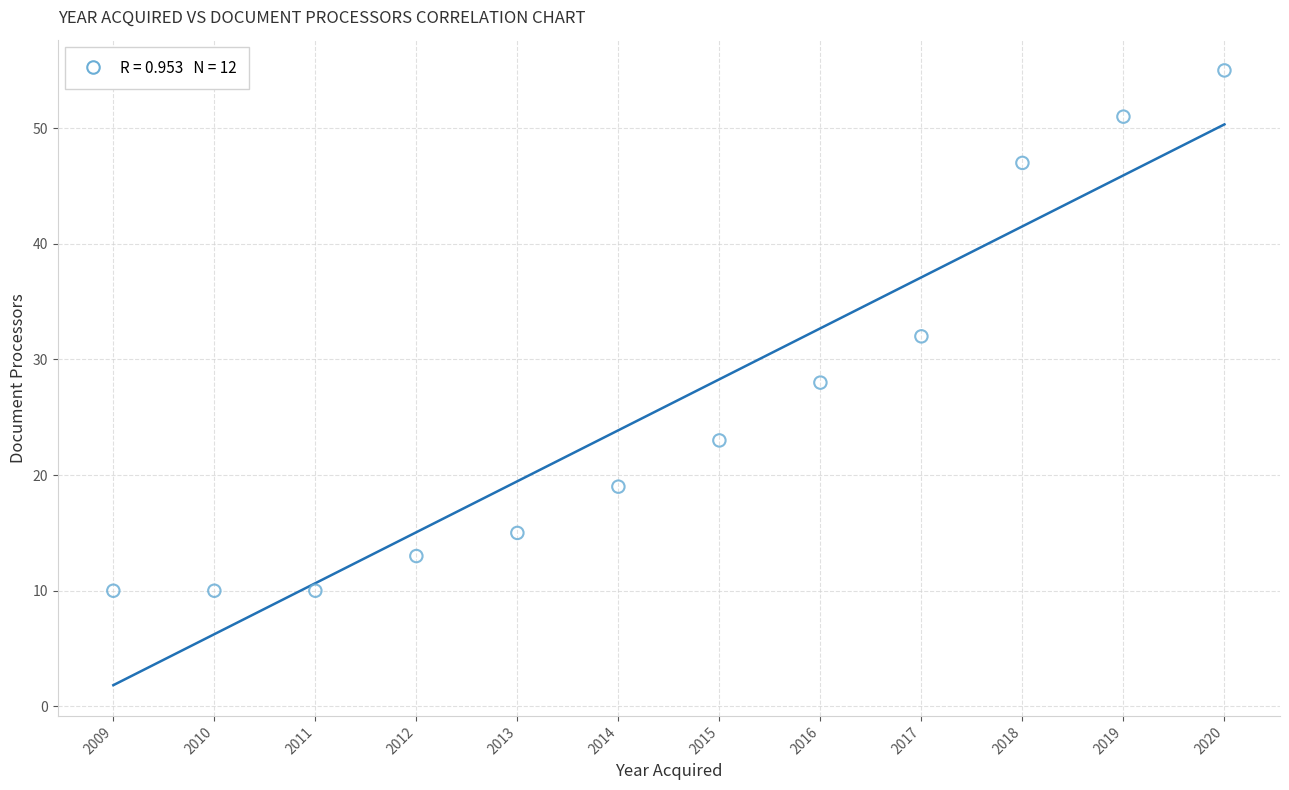

What is the average Y value?

26